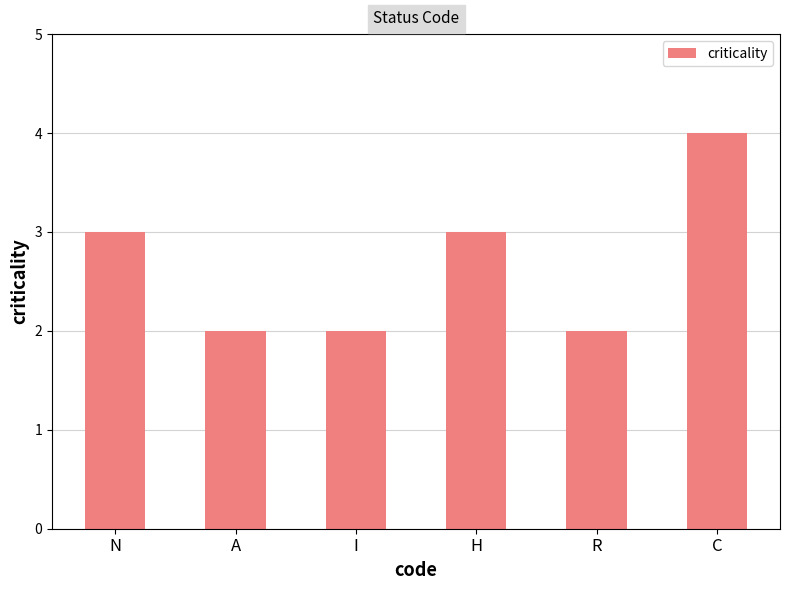

How many categories are shown in the chart?

6